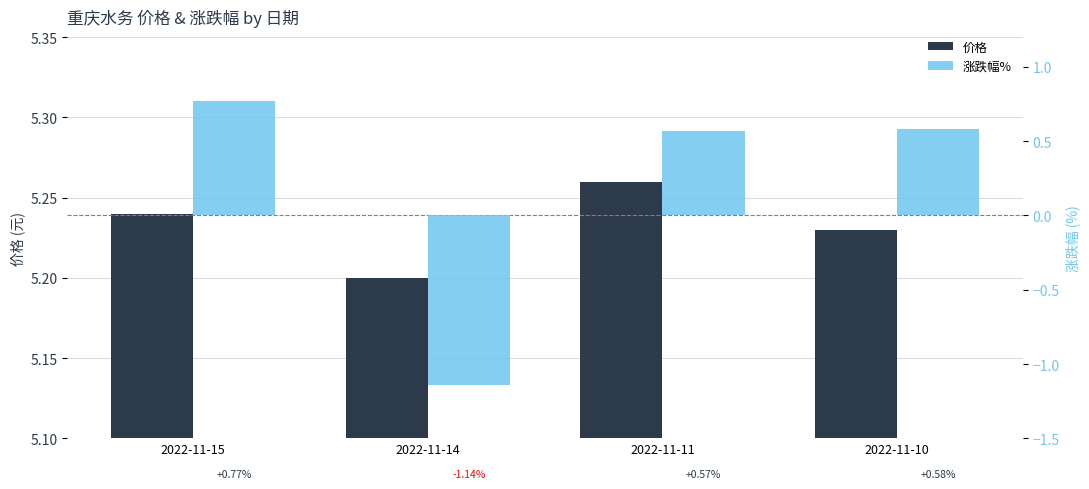

Read the 价格 value at 2022-11-10.

5.2